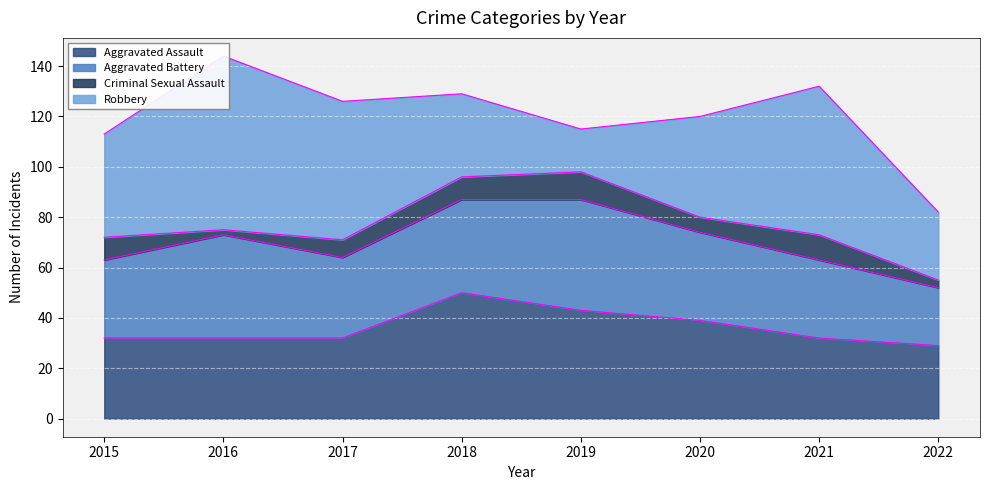

Reading left to right, extract all data points from this chart.

Aggravated Assault: 2015=32	2016=32	2017=32	2018=50	2019=43	2020=39	2021=32	2022=29
Aggravated Battery: 2015=31	2016=41	2017=32	2018=37	2019=44	2020=35	2021=31	2022=23
Criminal Sexual Assault: 2015=9	2016=2	2017=7	2018=9	2019=11	2020=6	2021=10	2022=3
Robbery: 2015=41	2016=69	2017=55	2018=33	2019=17	2020=40	2021=59	2022=27